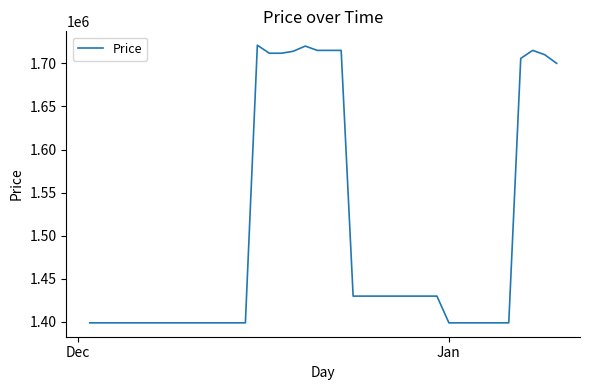

What is the minimum value shown in the chart?

1399000